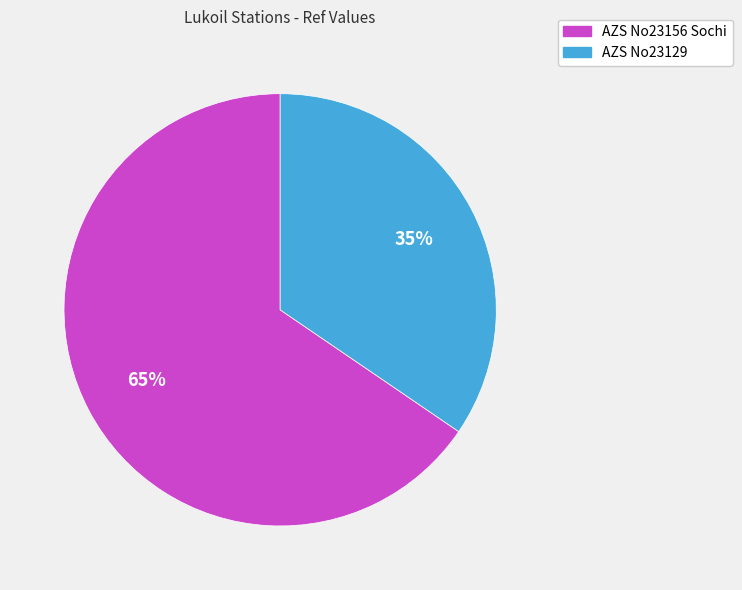

To the nearest percent, what is the average slice percentage?

50%